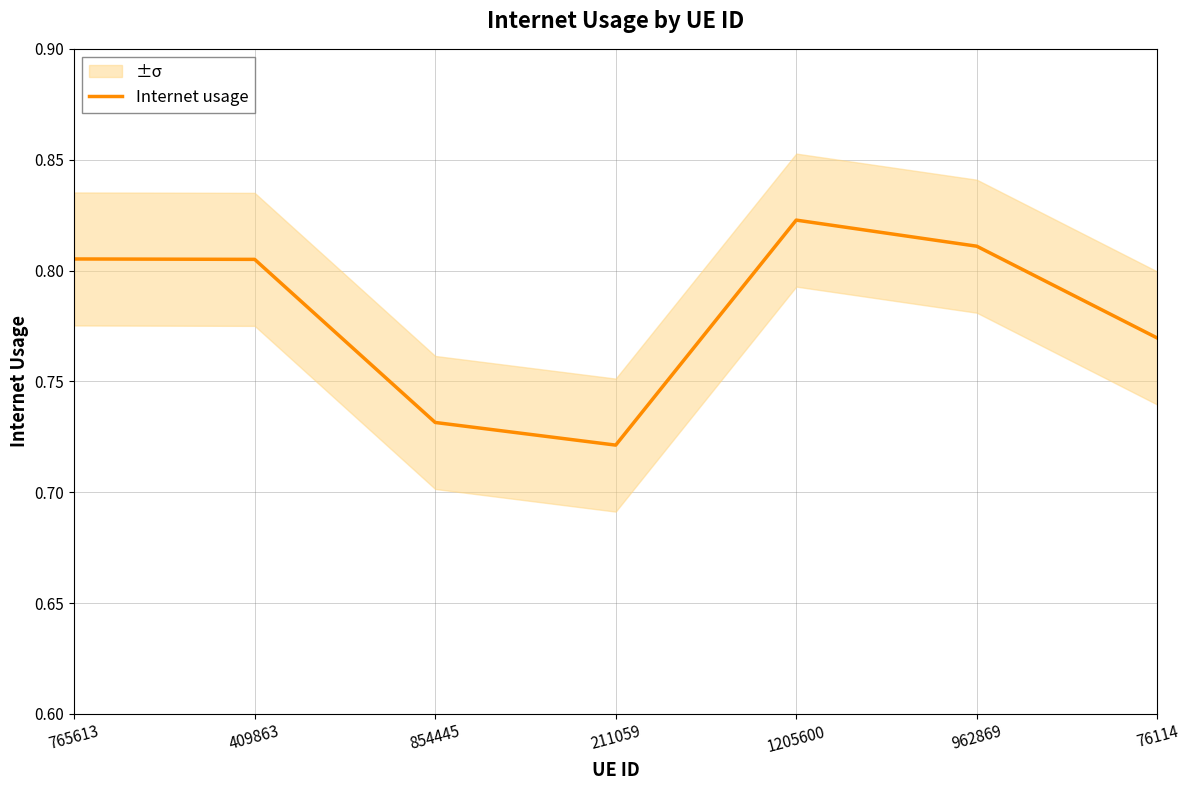

At which label is the value closest to 0?

211059